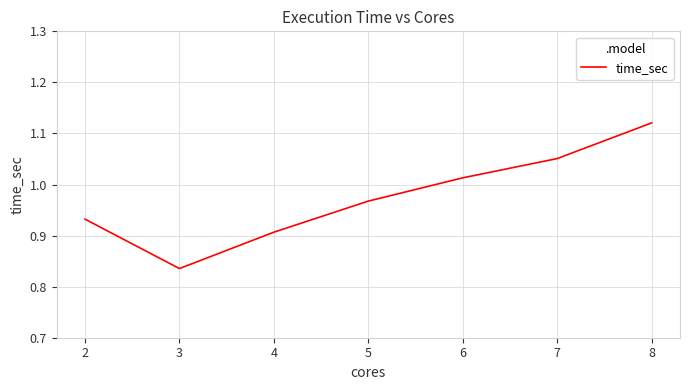

Rank the categories by value from highest to lowest.

8, 7, 6, 5, 2, 4, 3